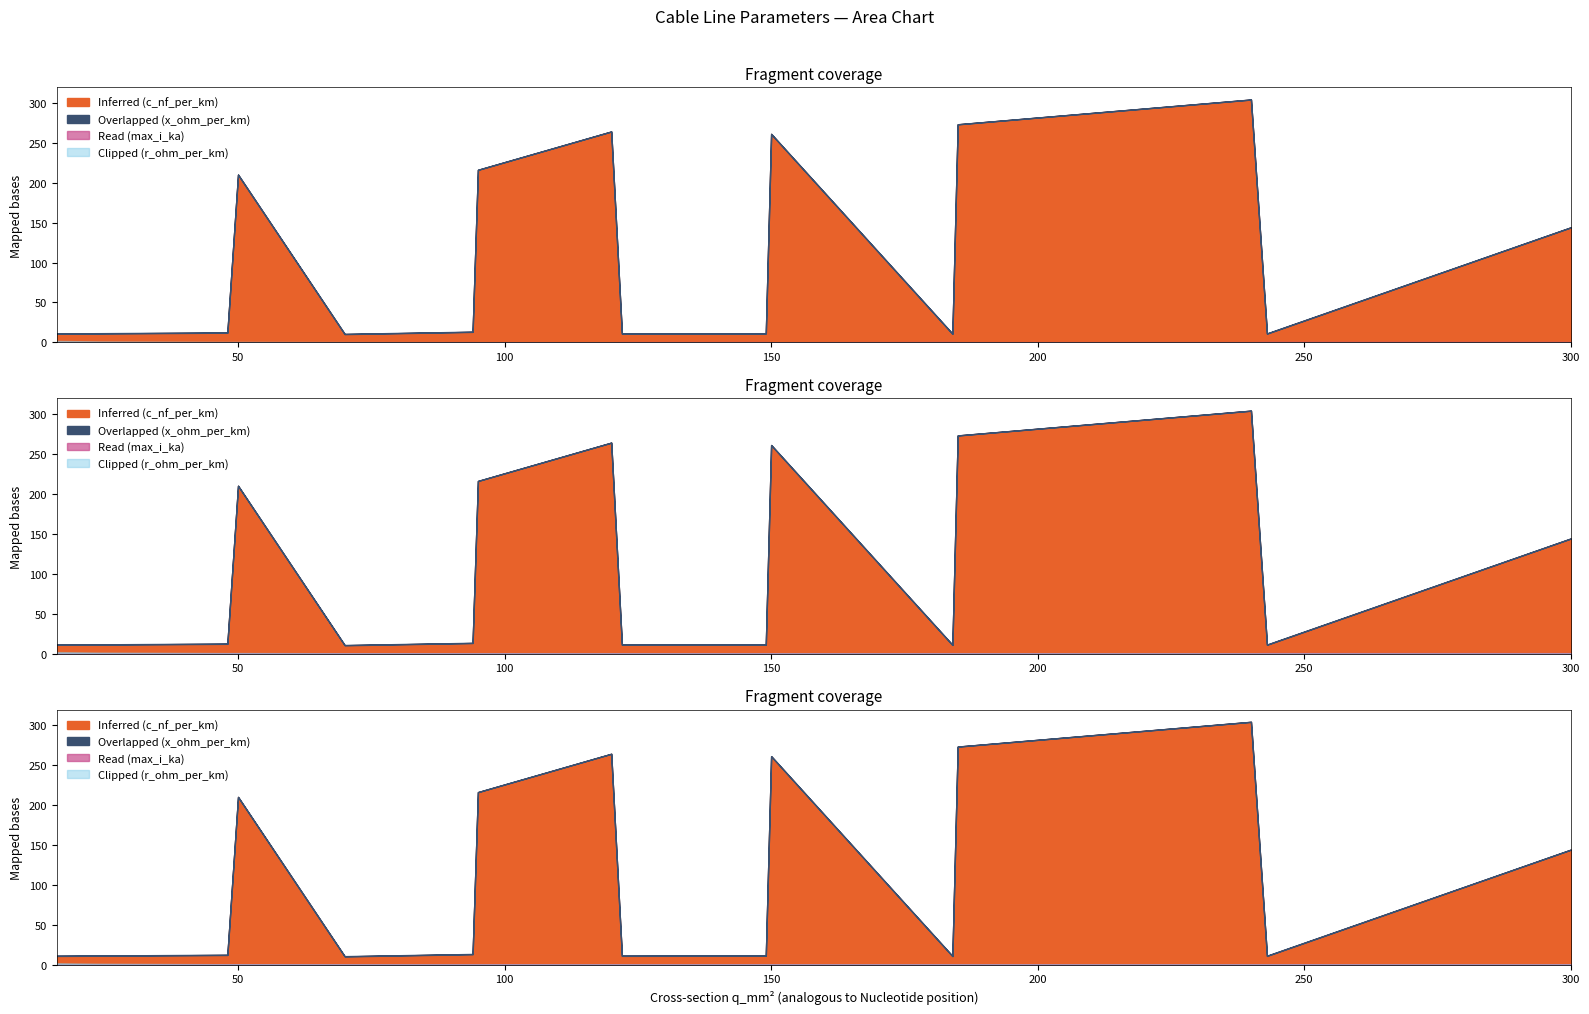

Which series has the widest spread of values?

c_nf_per_km